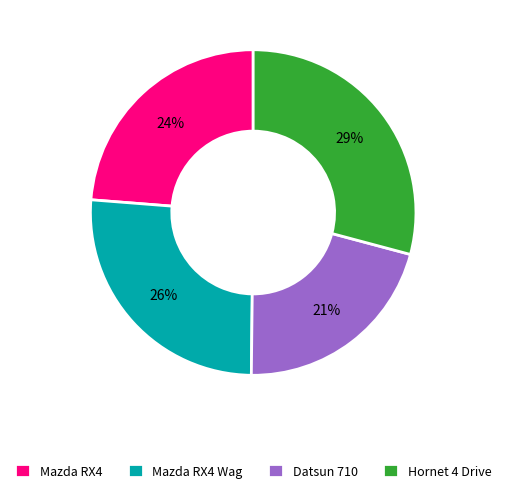

Count the number of slices in the pie.

4